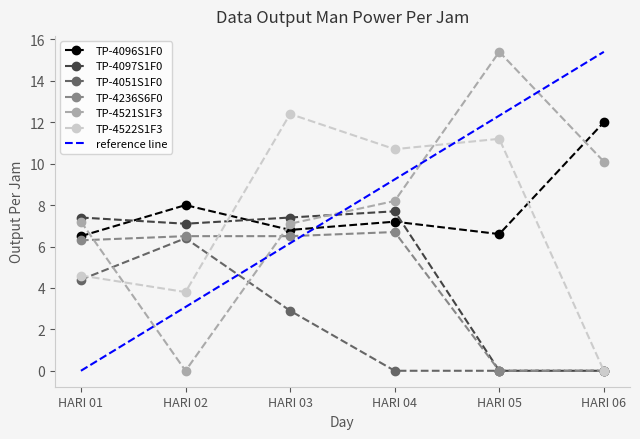

What is the average value of the TP-4096S1F0 series?

7.9